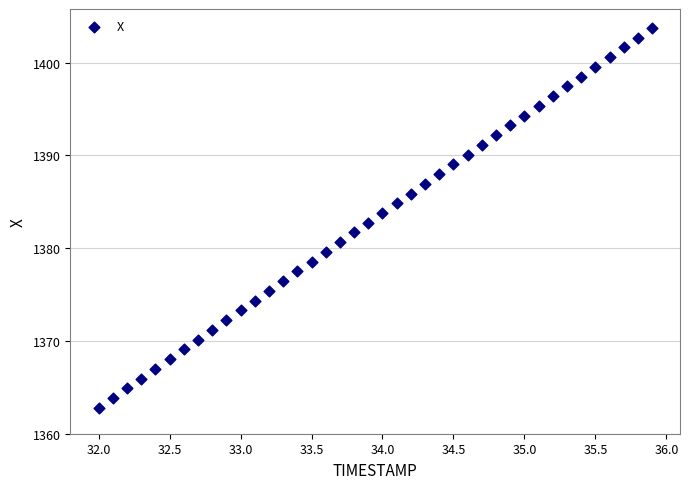

What is the range of X values (max minus min)?

3.9